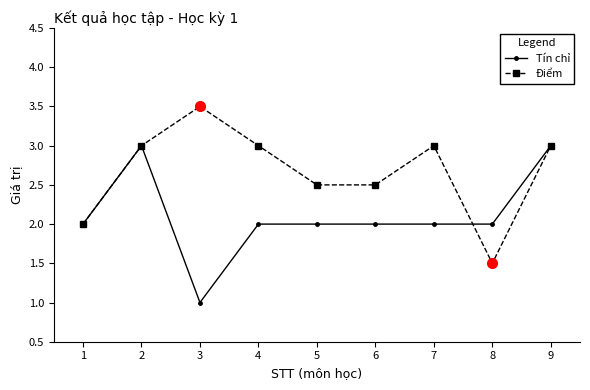

What is the difference between the maximum and minimum values in the Tín chỉ series?

2.0